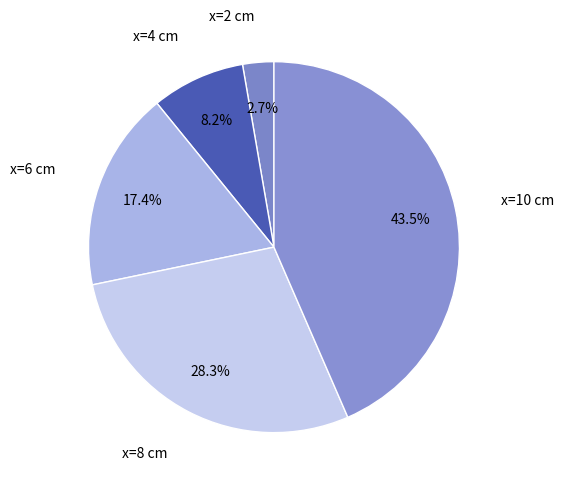

Combined, do x=6 cm and x=8 cm account for over 50%?

No